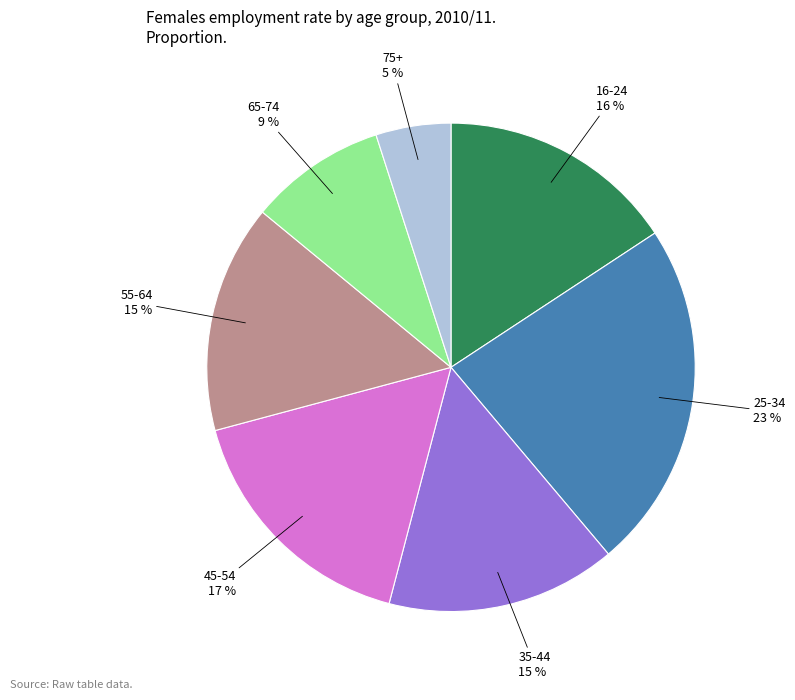

True or false: 65-74 accounts for 20% of the total.

False